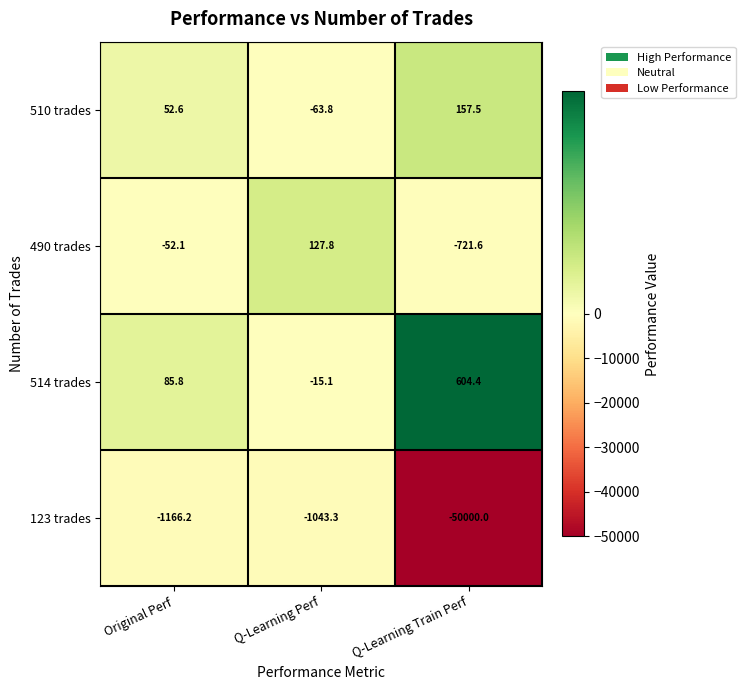

At which category does the chart reach its minimum across all series?

Q-Learning Train Perf